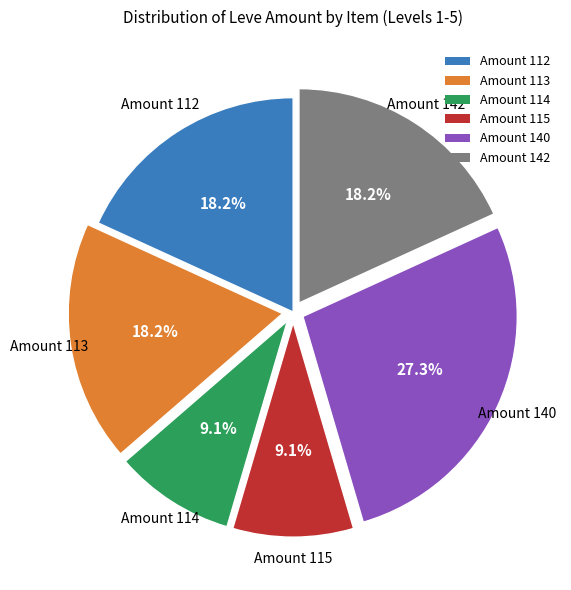

Which slice is the largest?

Amount 140